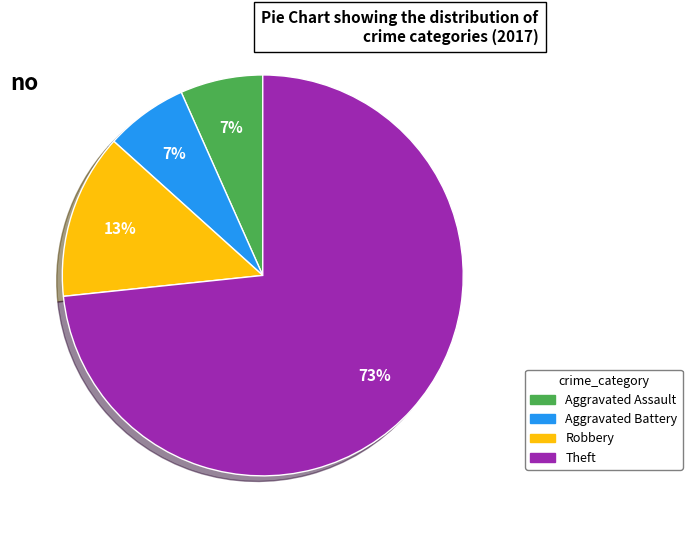

How many slices are in this pie chart?

4